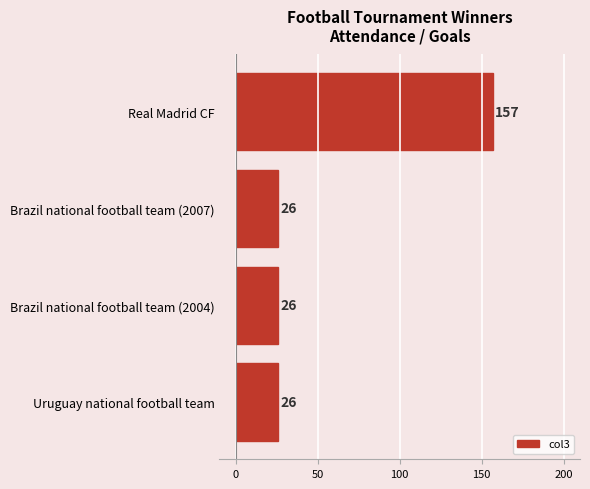

True or false: the data shows 157 at Real Madrid CF.

True